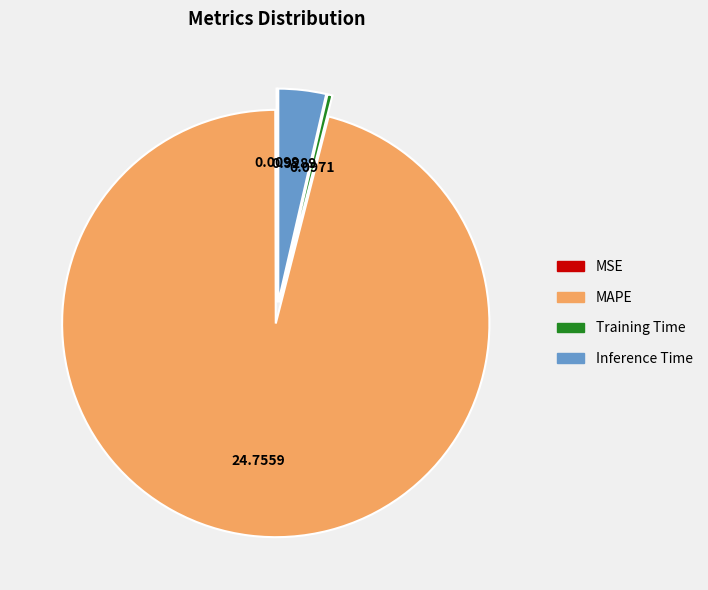

What is the majority slice?

MAPE